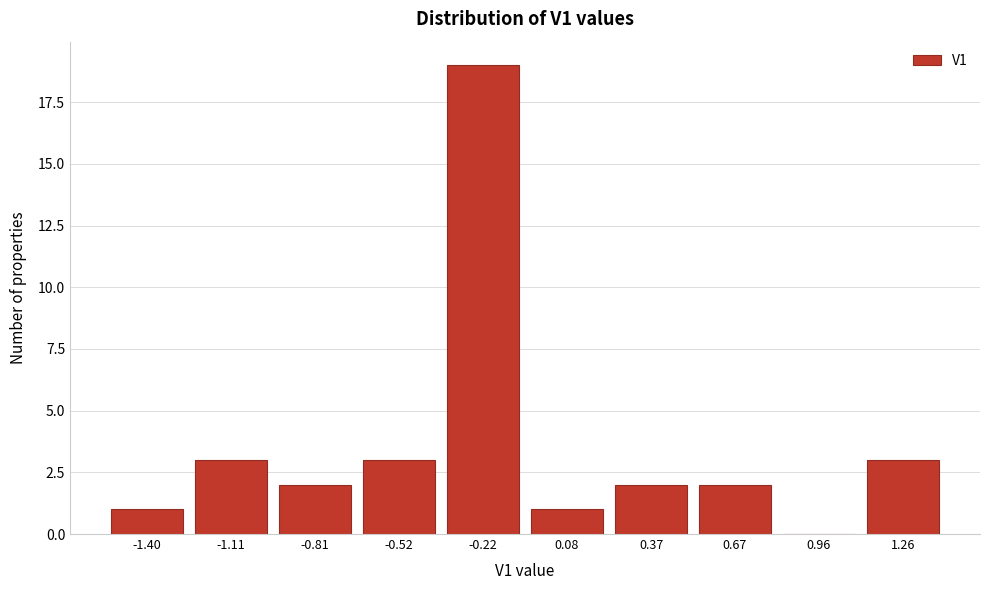

What is the sum of the values at -0.22 and -1.40?

20